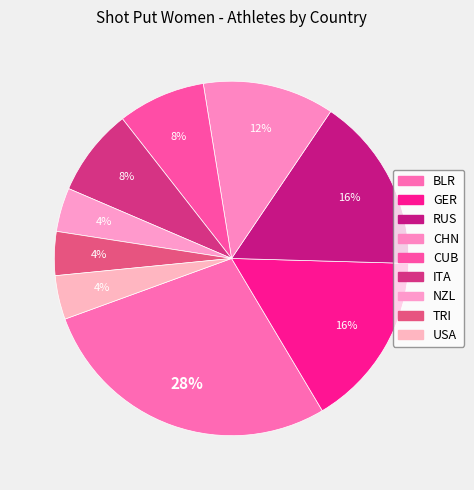

Between TRI and BLR, which is larger?

BLR